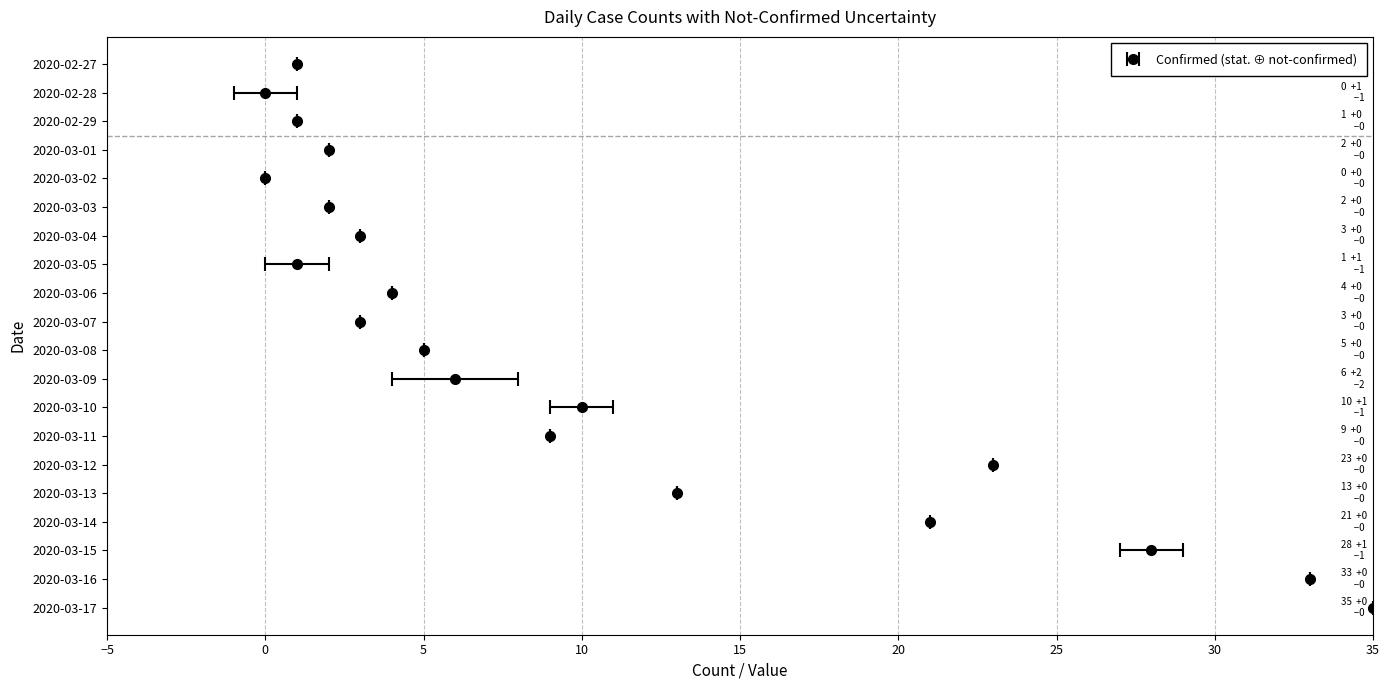

How many positive values does the value series have?

18